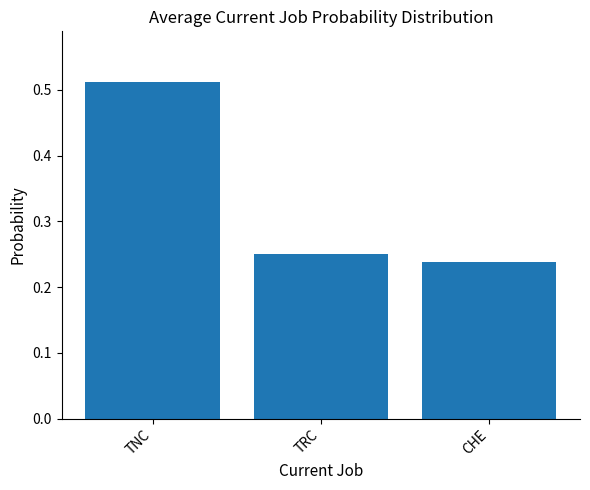

What position from the left is TNC?

1